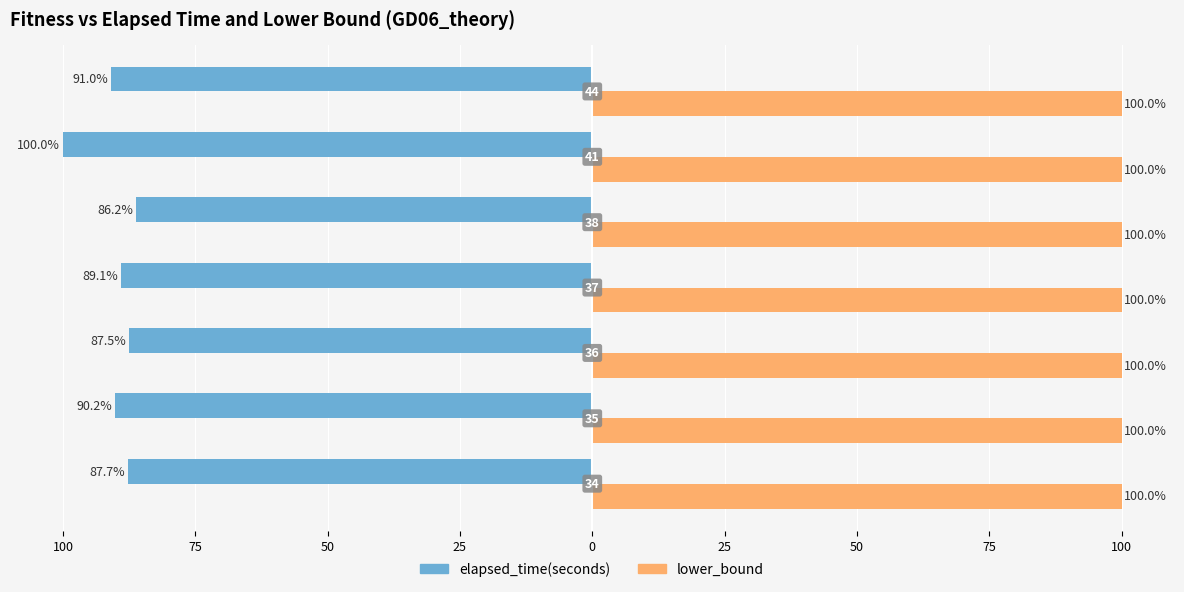

Which series has the largest total across all categories?

lower_bound